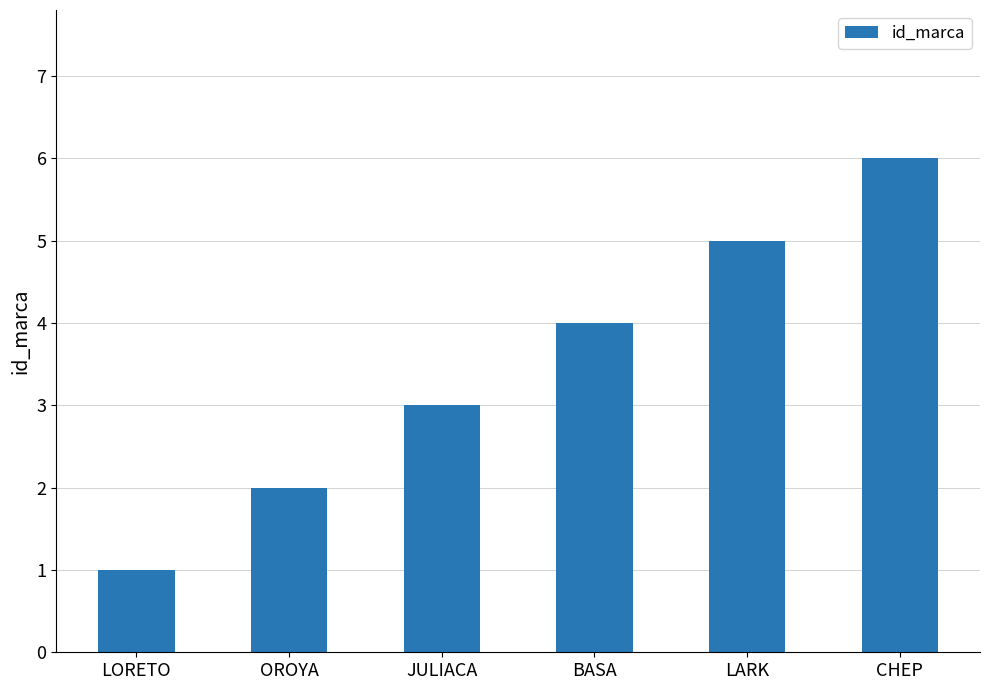

Reading left to right, what are all the values shown in this chart?

LORETO=1	OROYA=2	JULIACA=3	BASA=4	LARK=5	CHEP=6